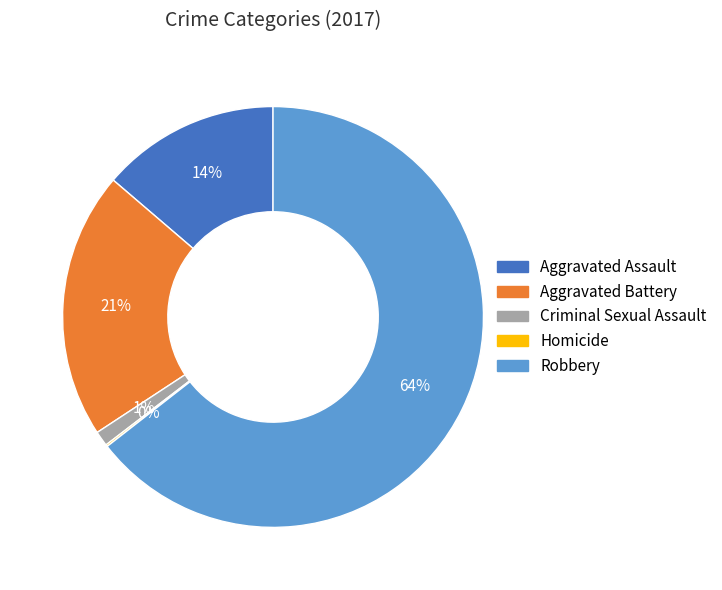

Is it true that Criminal Sexual Assault is 12% of the pie?

False